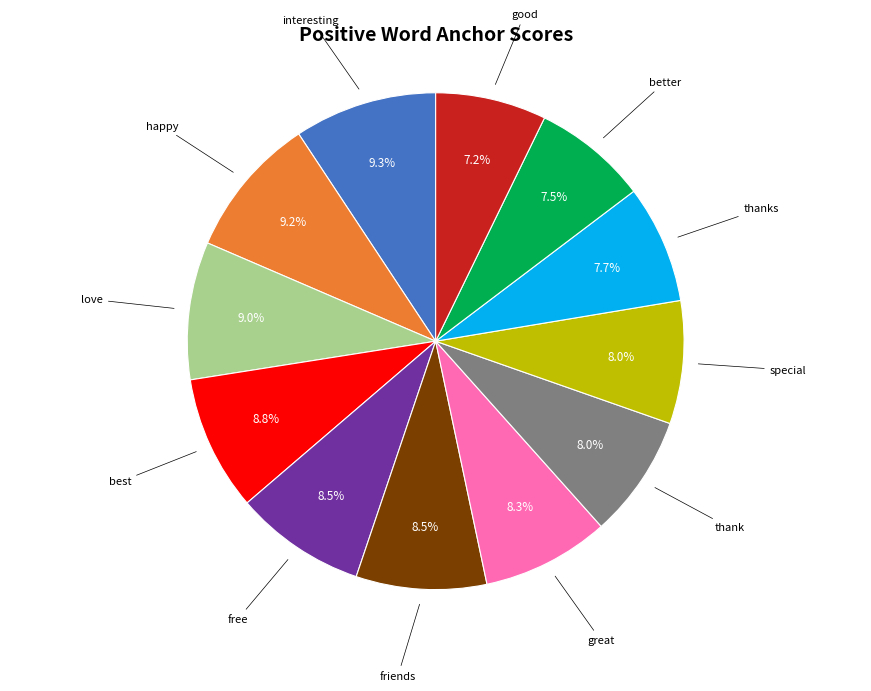

What percentage do free and best together represent?

17.3%